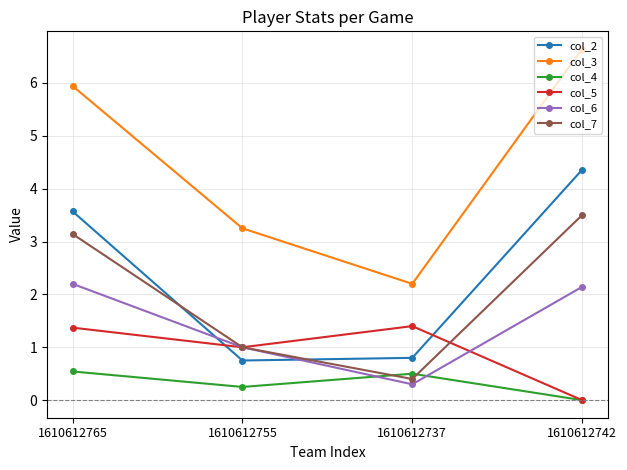

How many lines are shown in the chart?

6